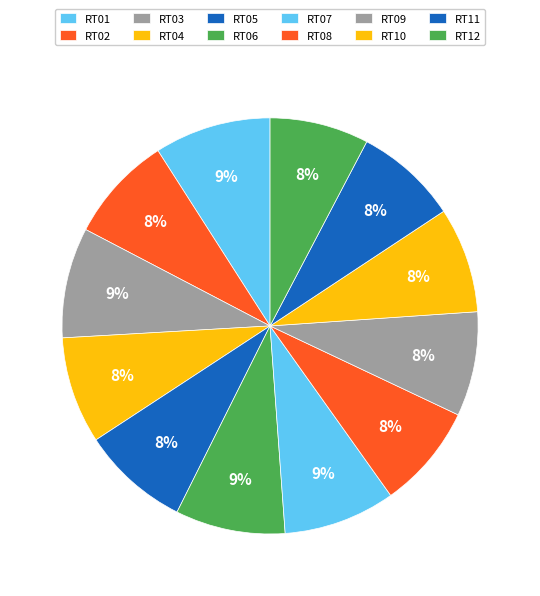

What percentage is NOT represented by RT12?

92.3%